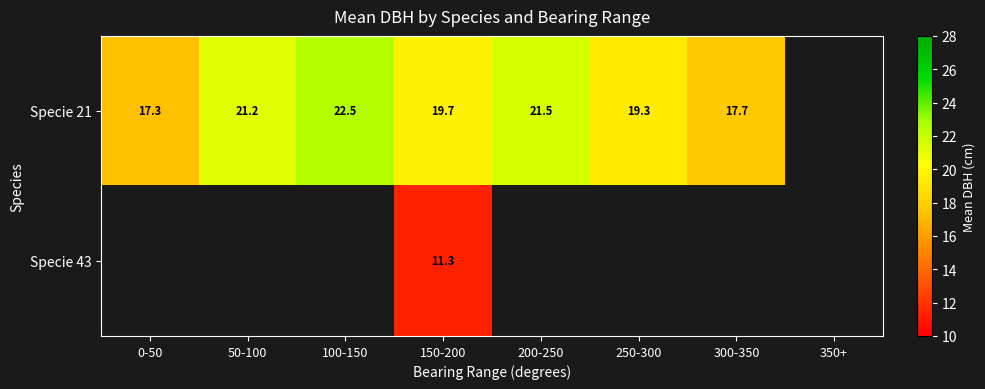

What is the sum of the Specie 21 values at 250-300 and 50-100?

40.5